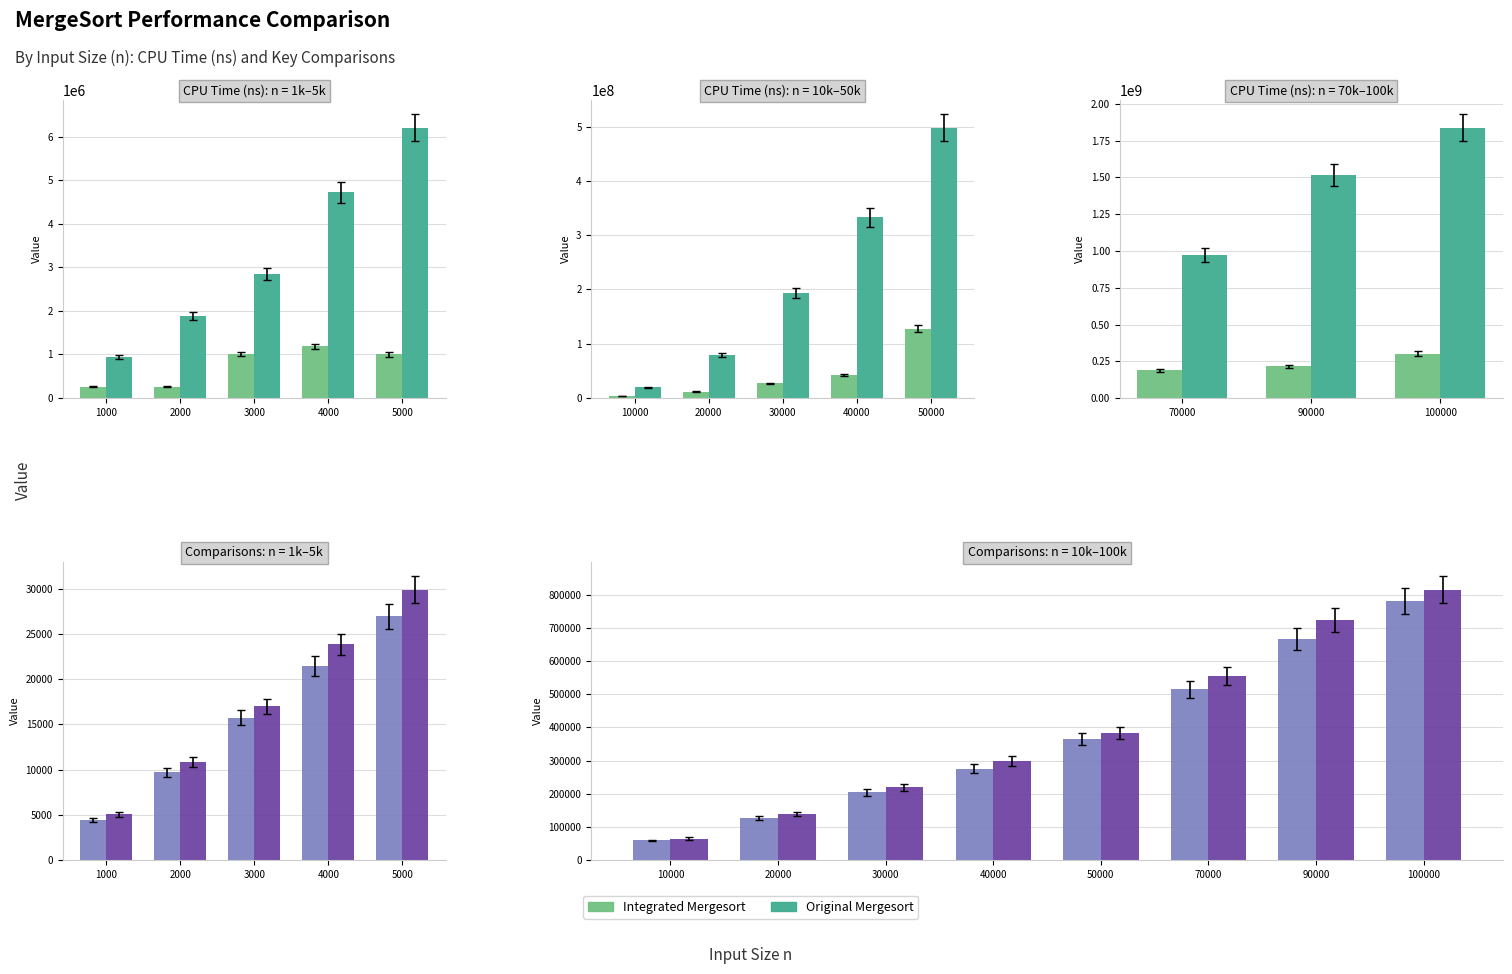

Which series changed the most between 10000 and 90000?

Original Mergesort (CPU Time)